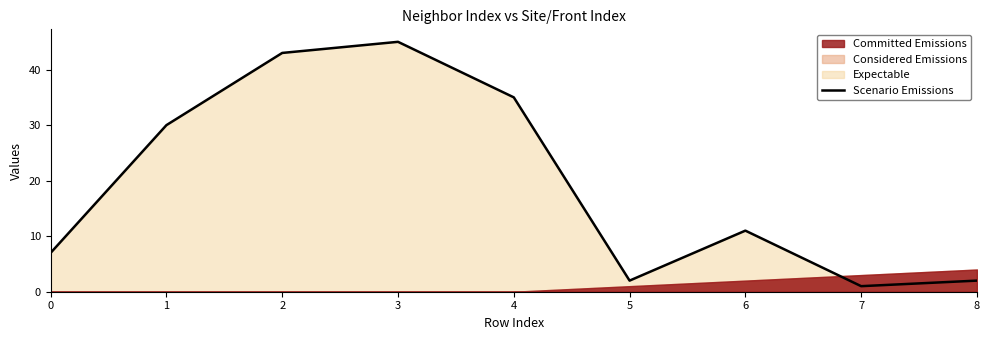

What is the maximum value shown in the chart?

45